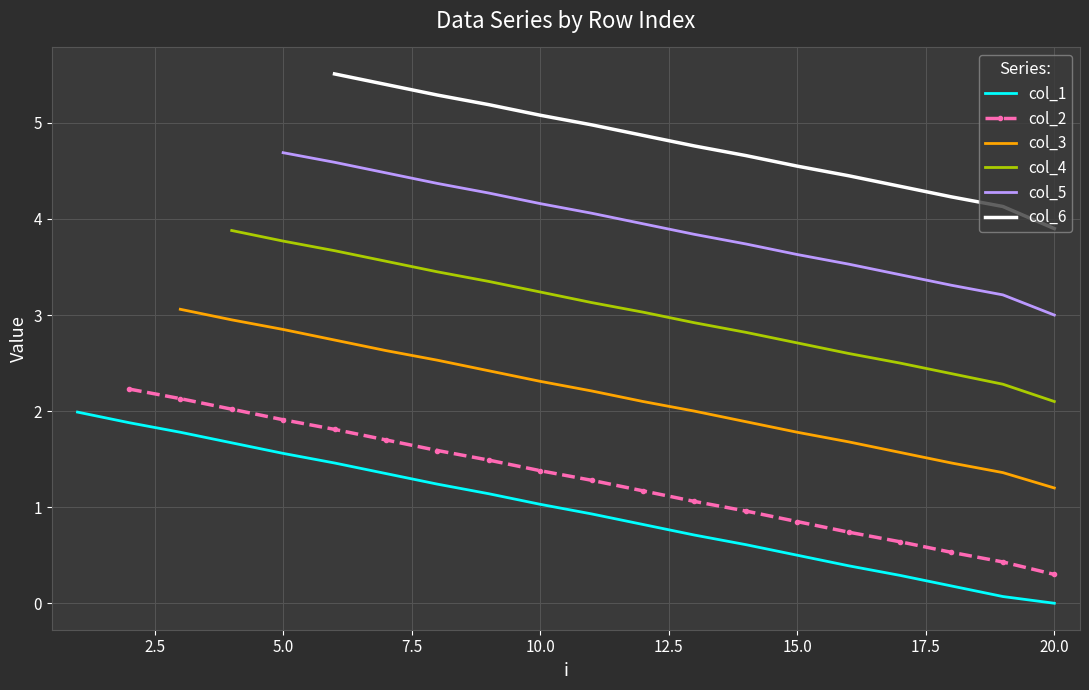

The value of col_1 at 15.0 is 0.5. True or false?

True